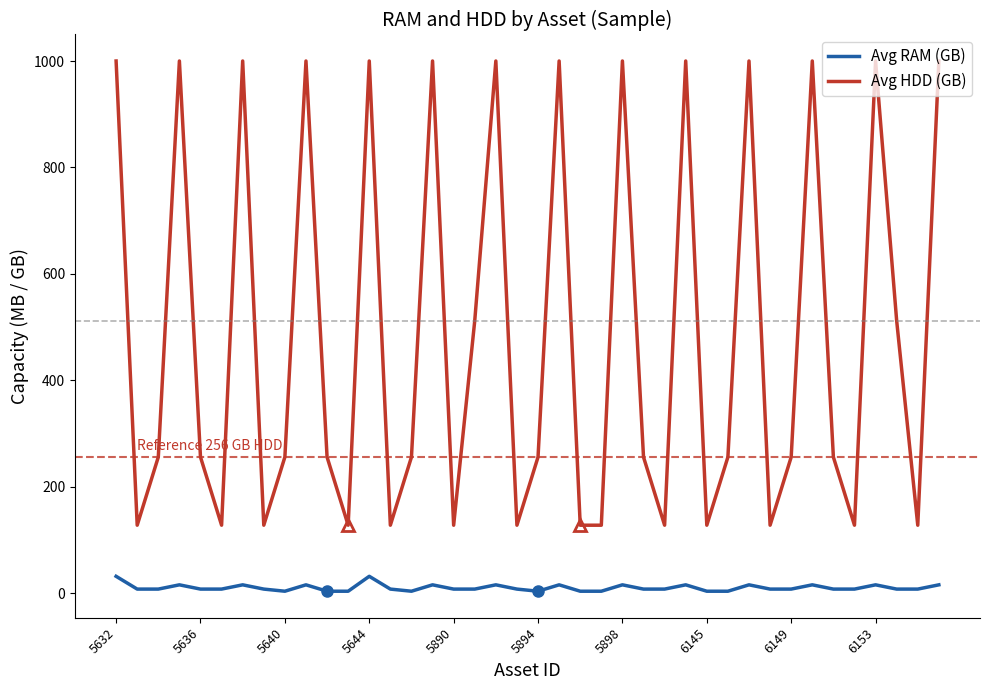

How many lines are shown in the chart?

2